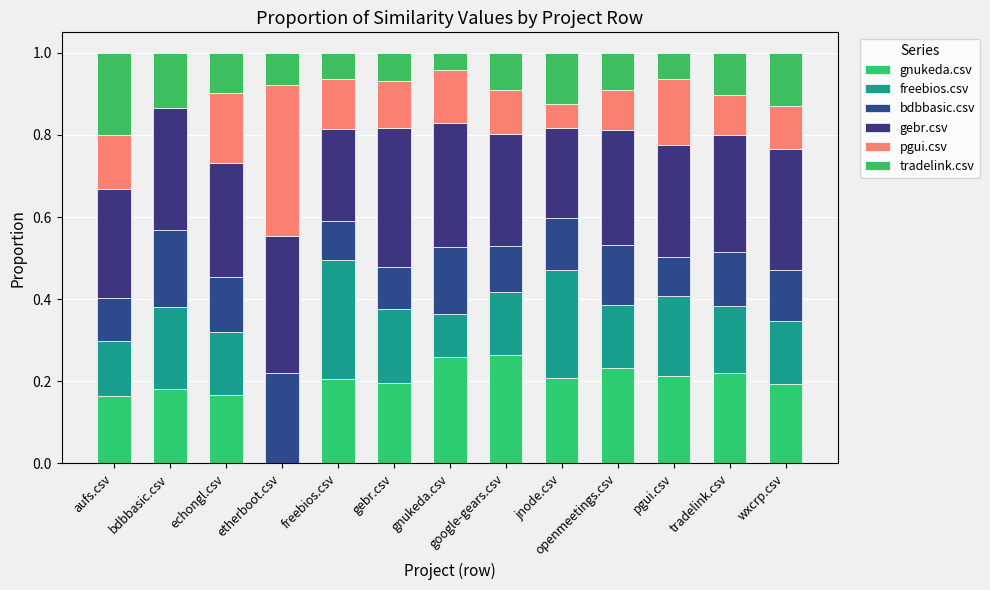

At which category is the sum across all series the highest?

jnode.csv